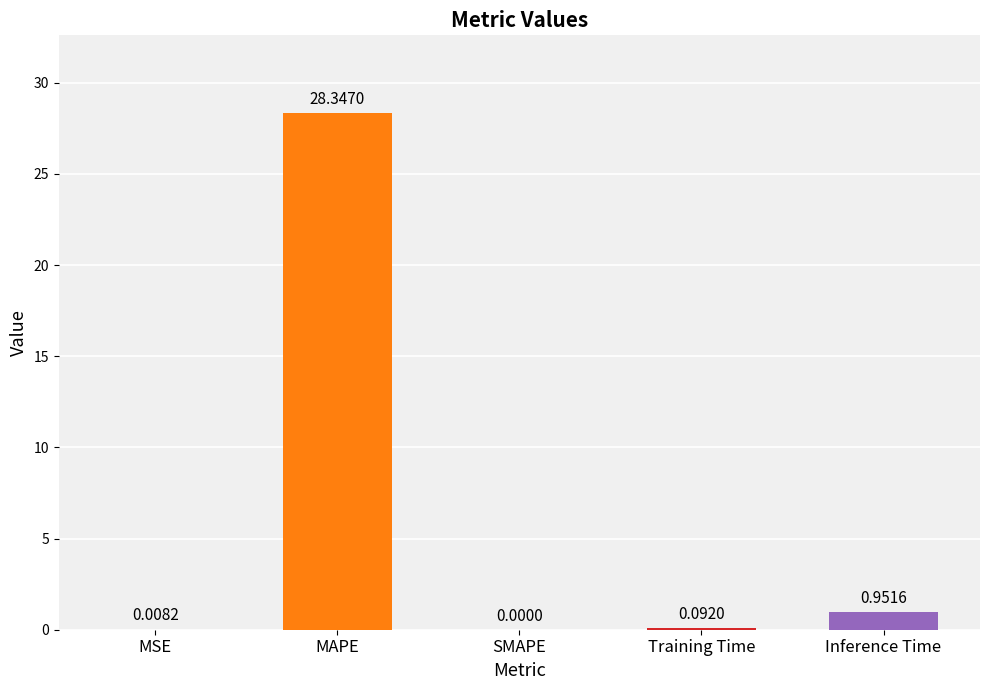

Which has a higher value, MSE or Training Time?

Training Time